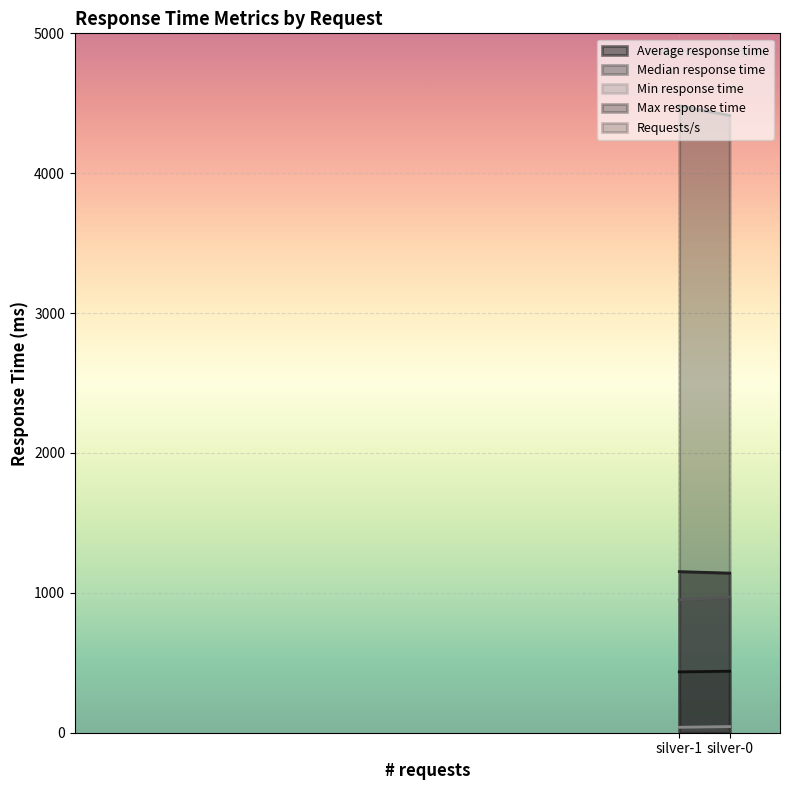

What is the sum of all Min response time values?

83.0